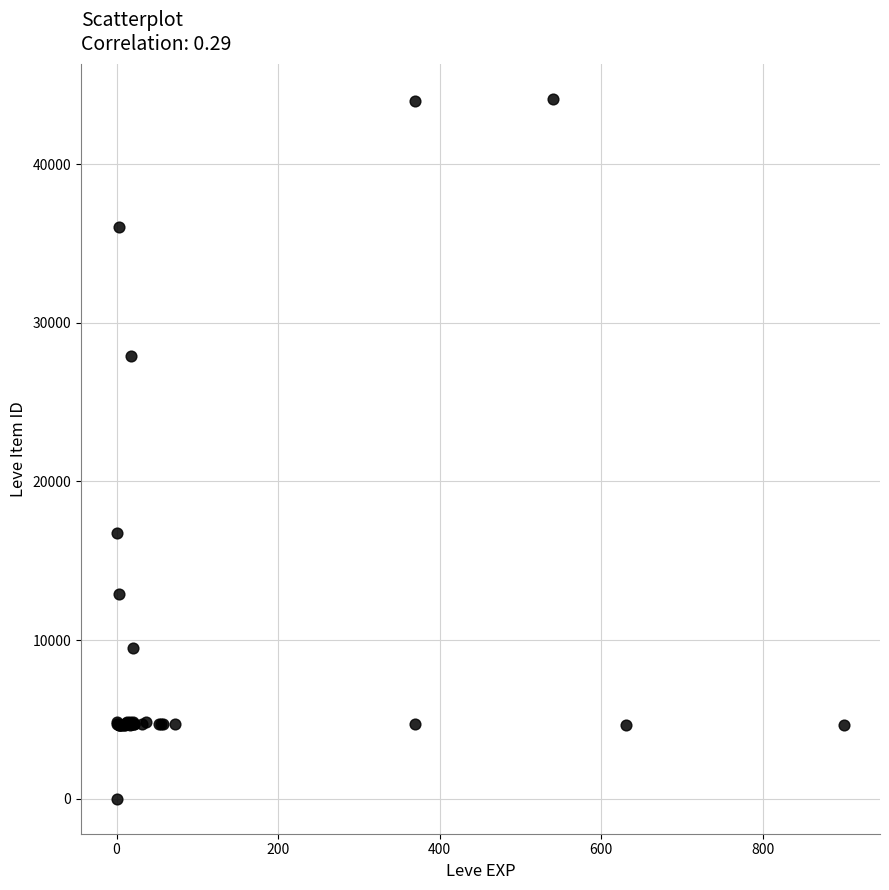

What Y value in the scatter plot is closest to 22050?

16734